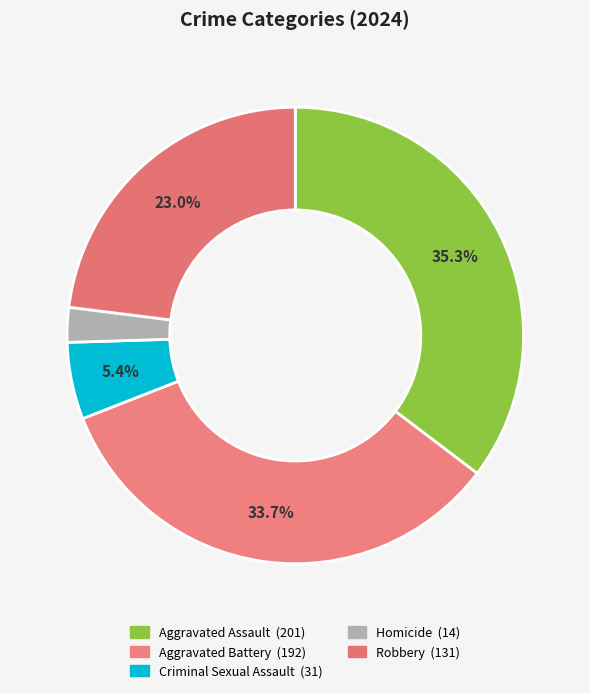

Does Aggravated Assault represent more than half of the total?

No